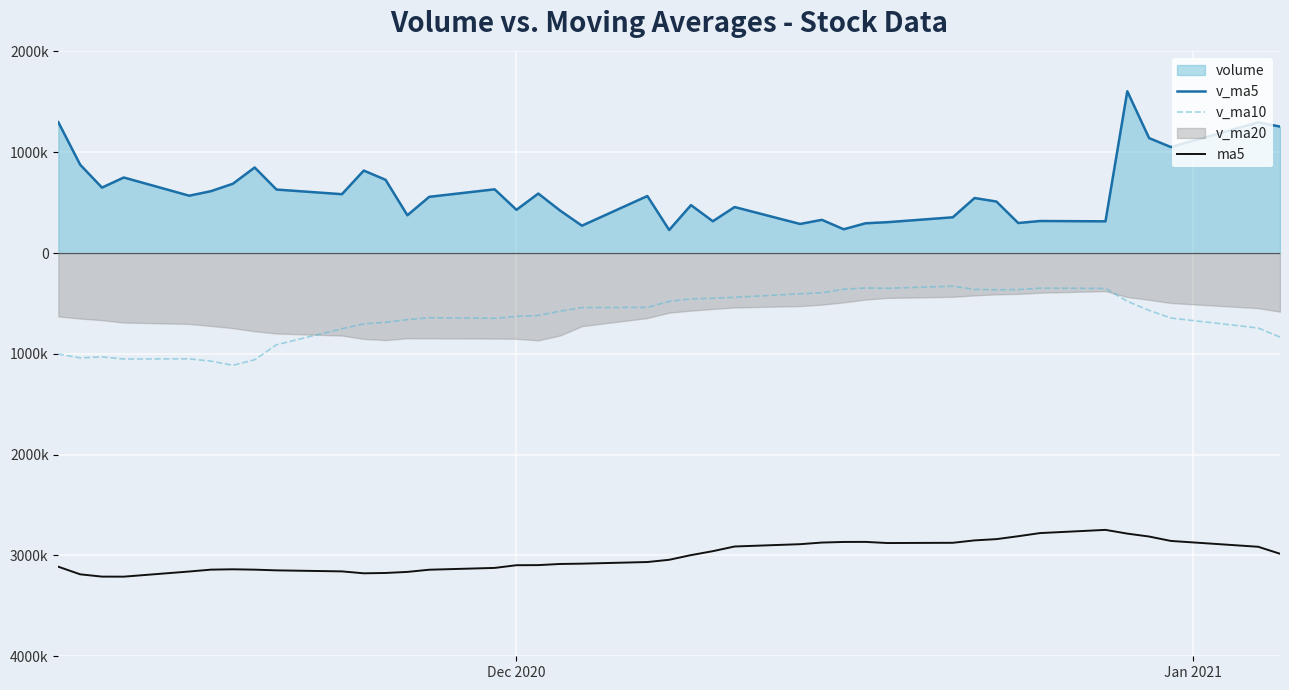

True or false: v_ma5 and v_ma10 cross at least once.

False